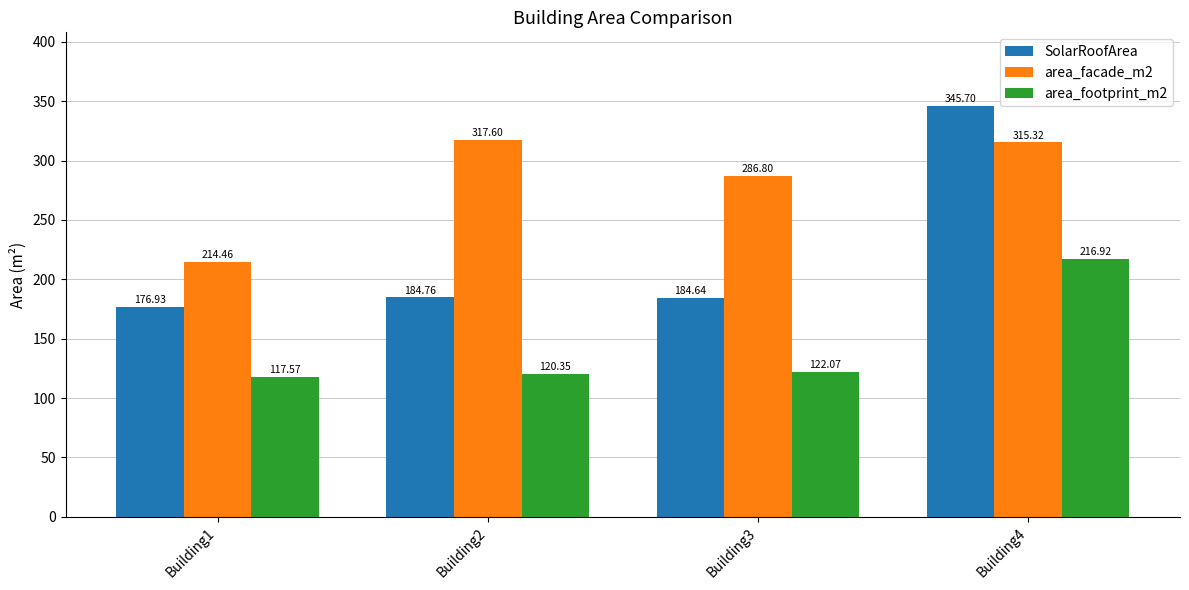

What is the sum of the area_footprint_m2 values at Building1 and Building4?

334.5